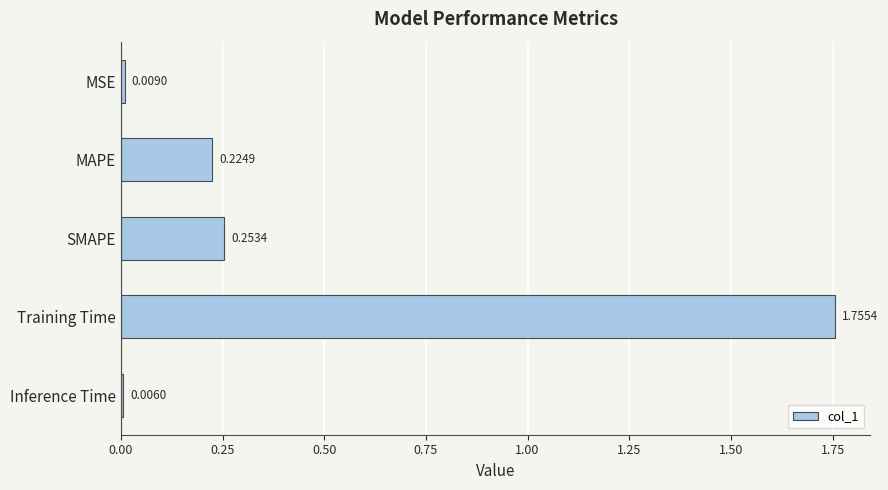

What is the label of the 5th bar from the top?

Inference Time